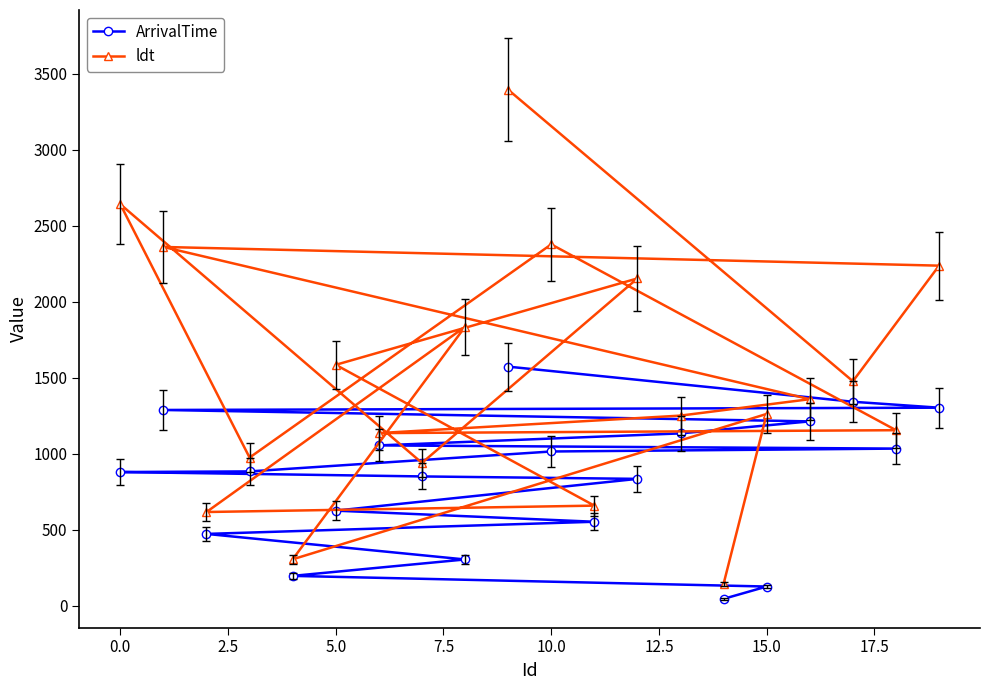

What is the maximum value for ArrivalTime?

1574